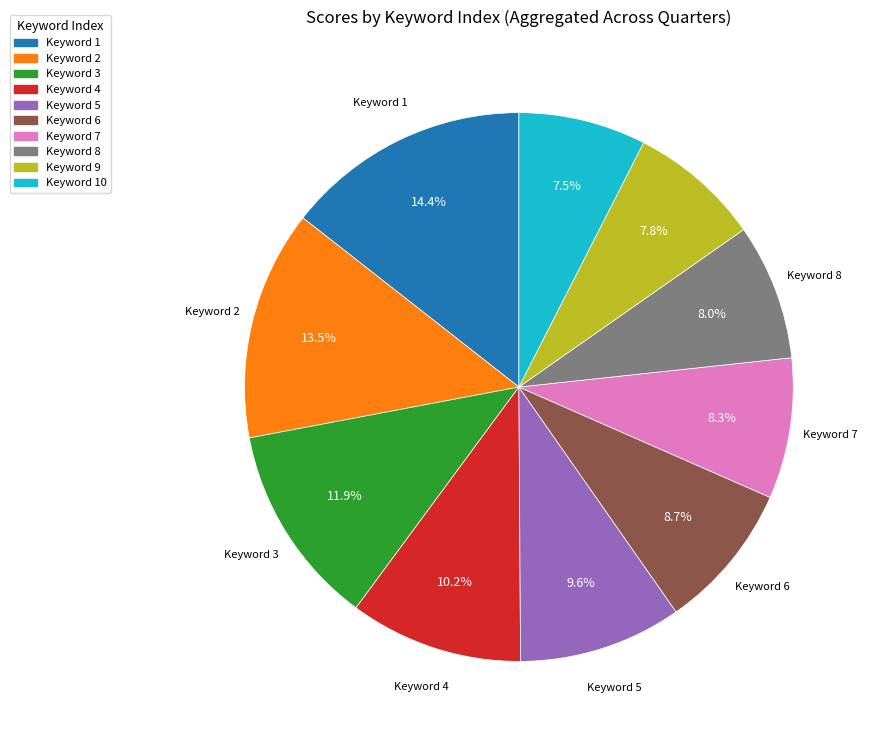

Is there any slice that represents more than half of the pie?

No